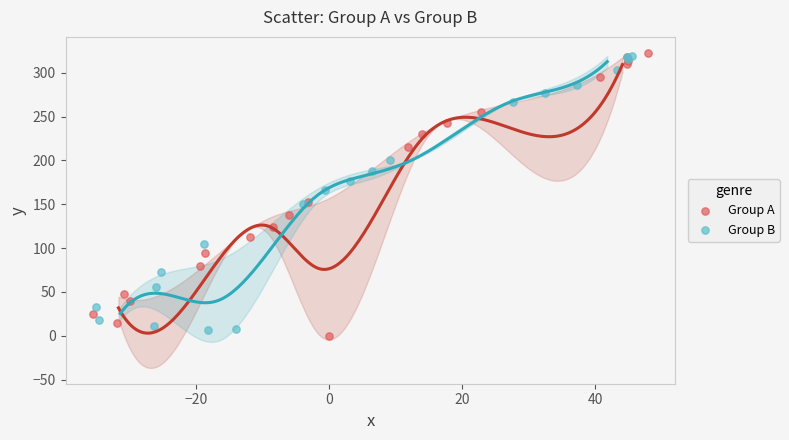

What are all the series names shown in the legend?

Group A, Group B